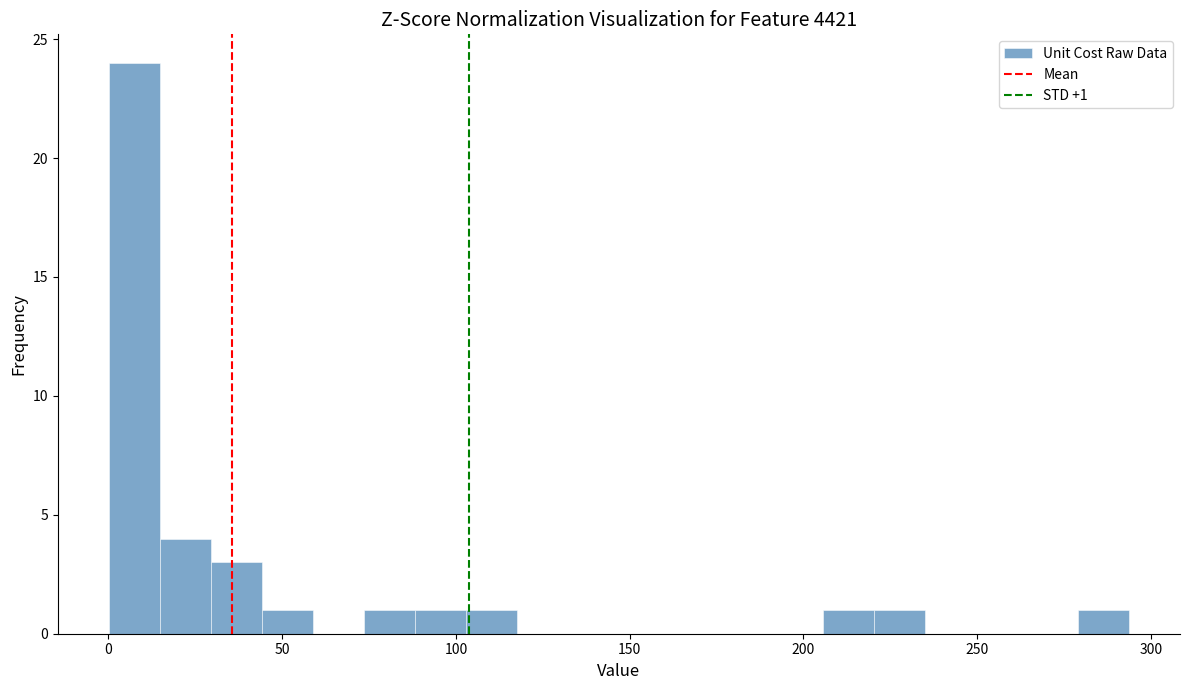

Around what value on the x-axis is the tallest bar? Give the approximate position of its centre, as read against the axis.

5